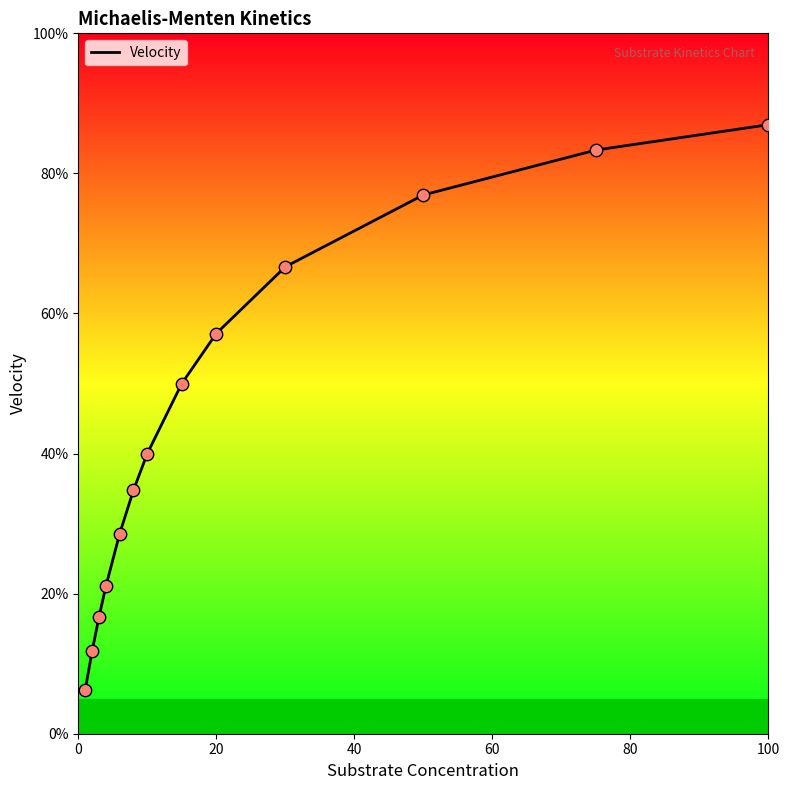

What is the difference between the maximum and minimum values?

80.7